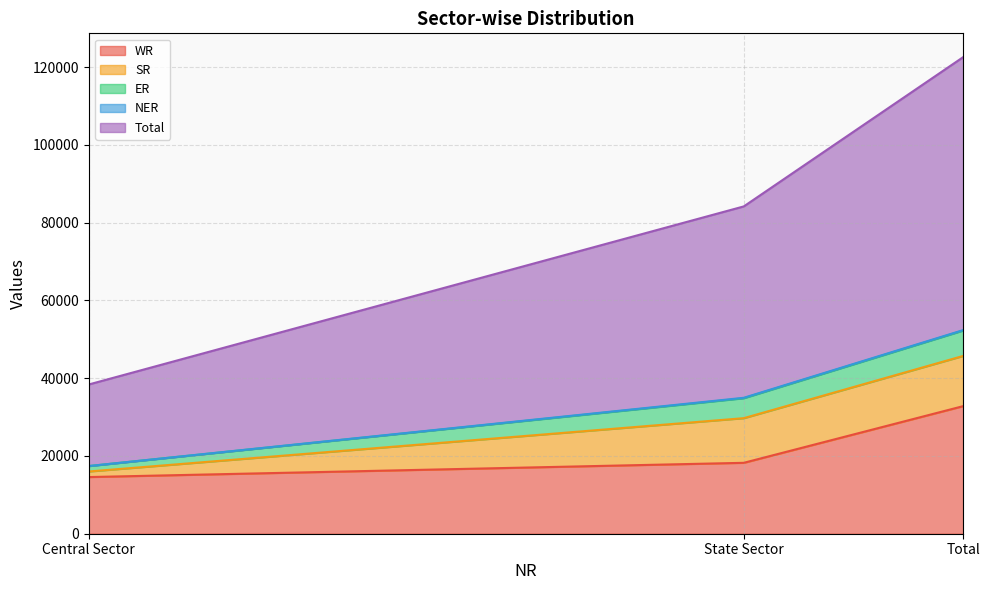

Where is Total nearest to the value 45578?

State Sector